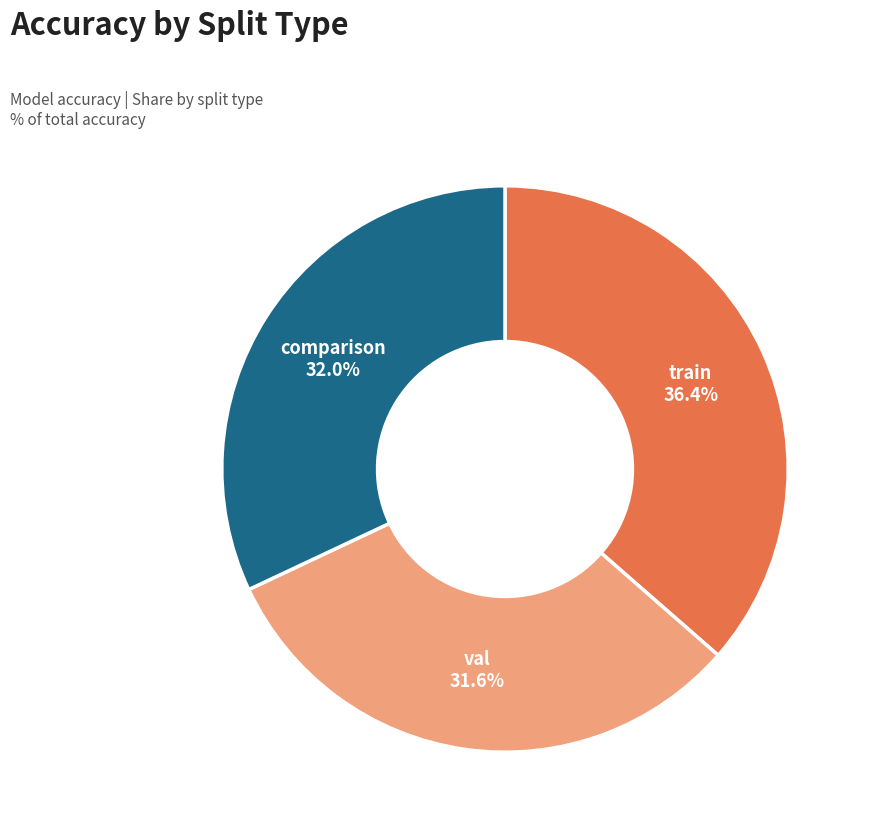

Is there any slice that represents more than half of the pie?

No